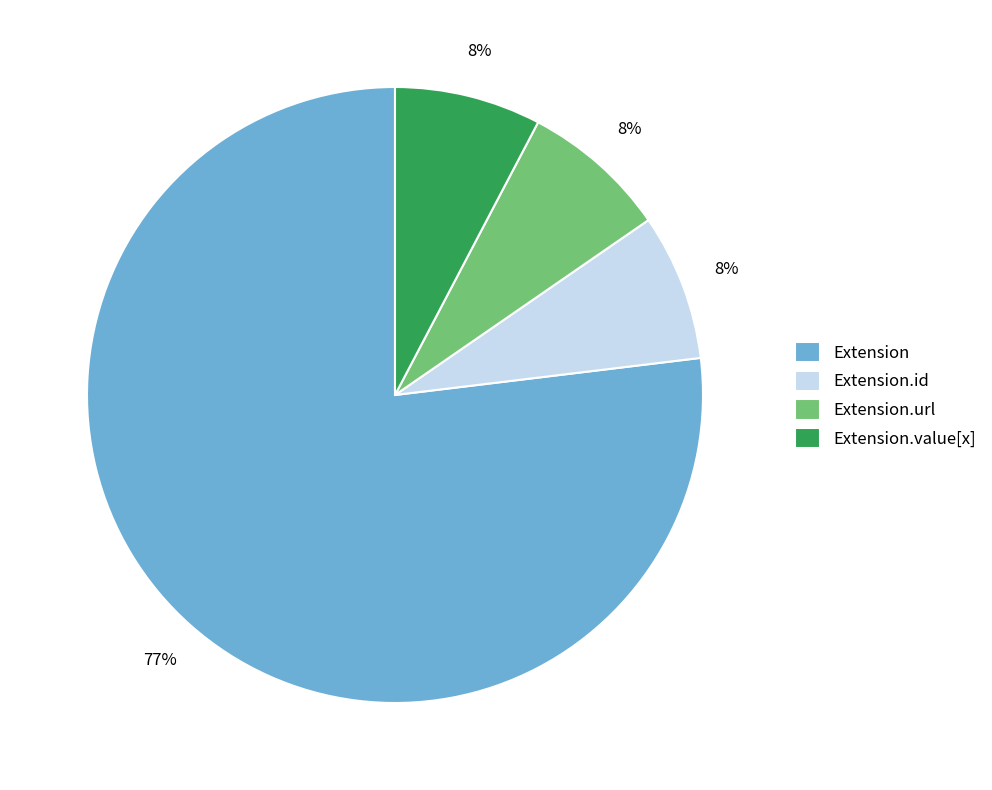

Is it true that Extension.url is 8% of the pie?

True